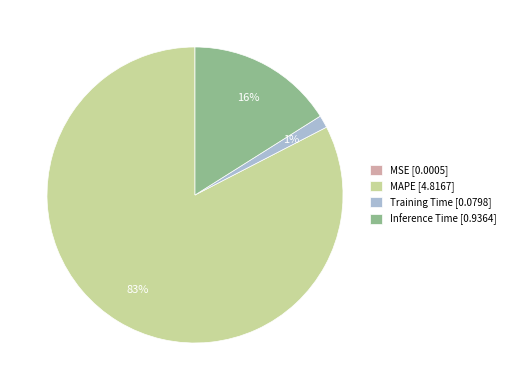

Which has a higher value, Training Time [0.0798] or Inference Time [0.9364]?

Inference Time [0.9364]